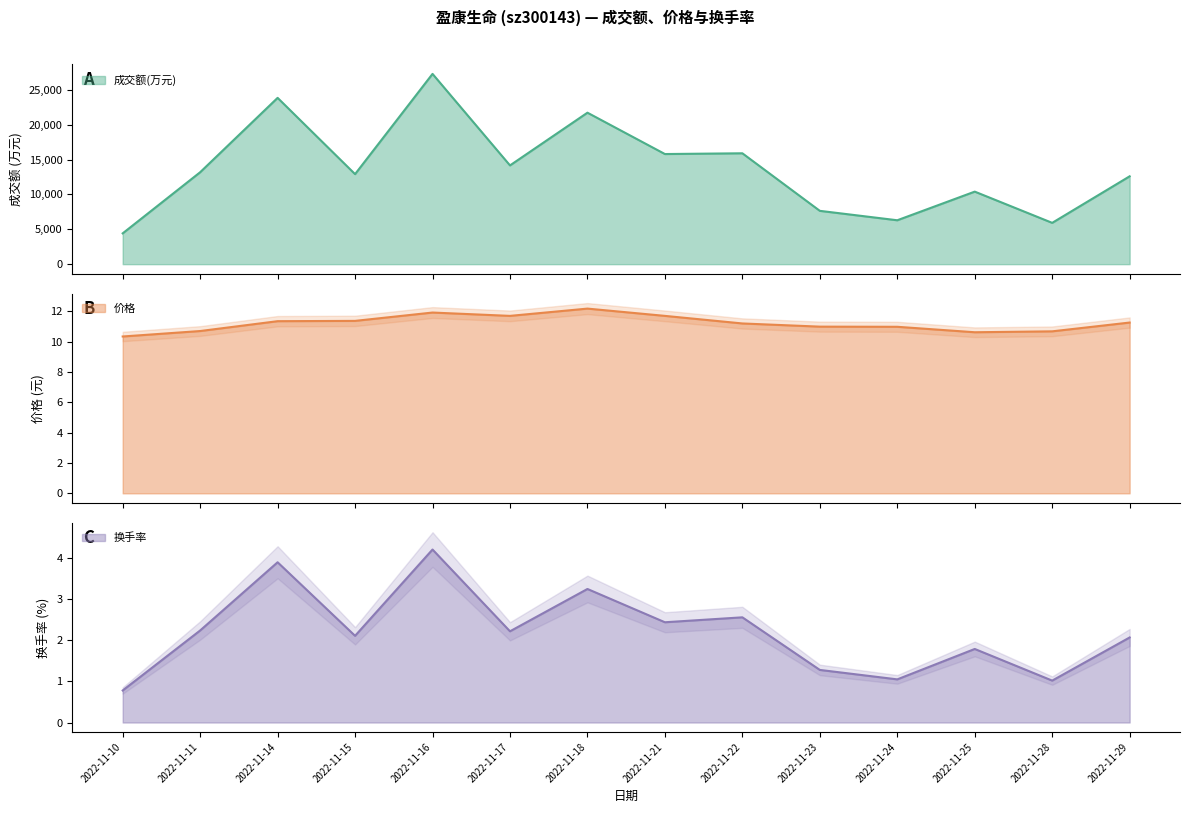

How many lines are shown in the chart?

3